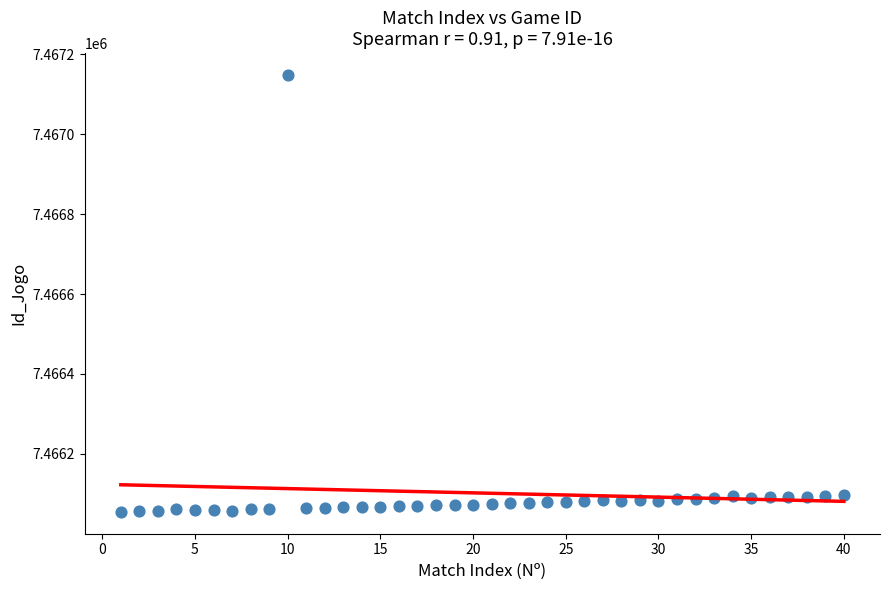

What is the range of X values (max minus min)?

39